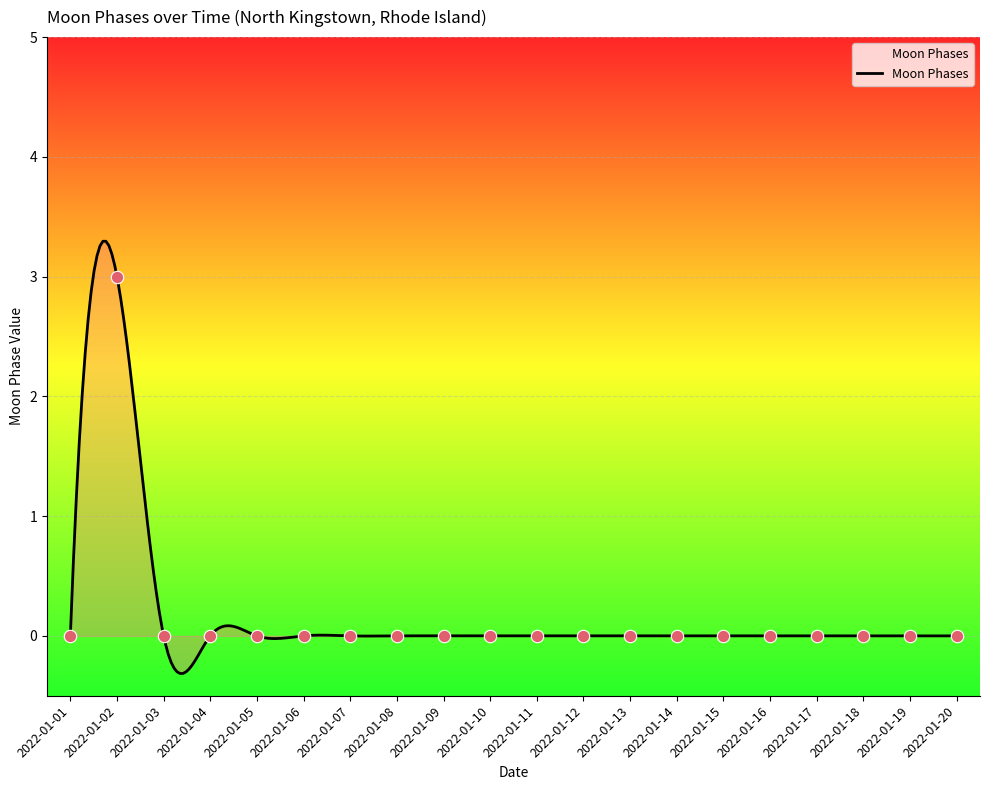

Between 2022-01-08 and 2022-01-05, which is larger?

2022-01-08